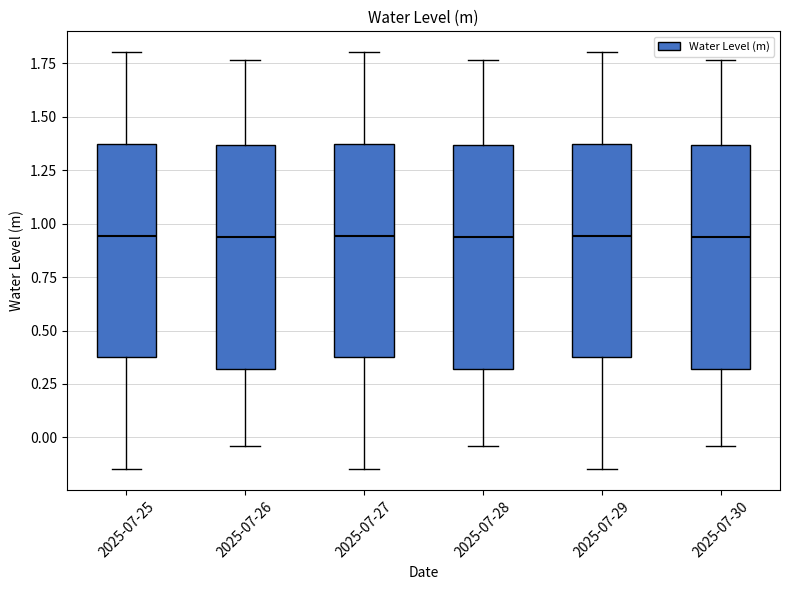

Where is the lower edge of the box for 2025-07-27 on the y-axis? The values are not printed on the chart, so give them approximately, as read against the axis.

0.40